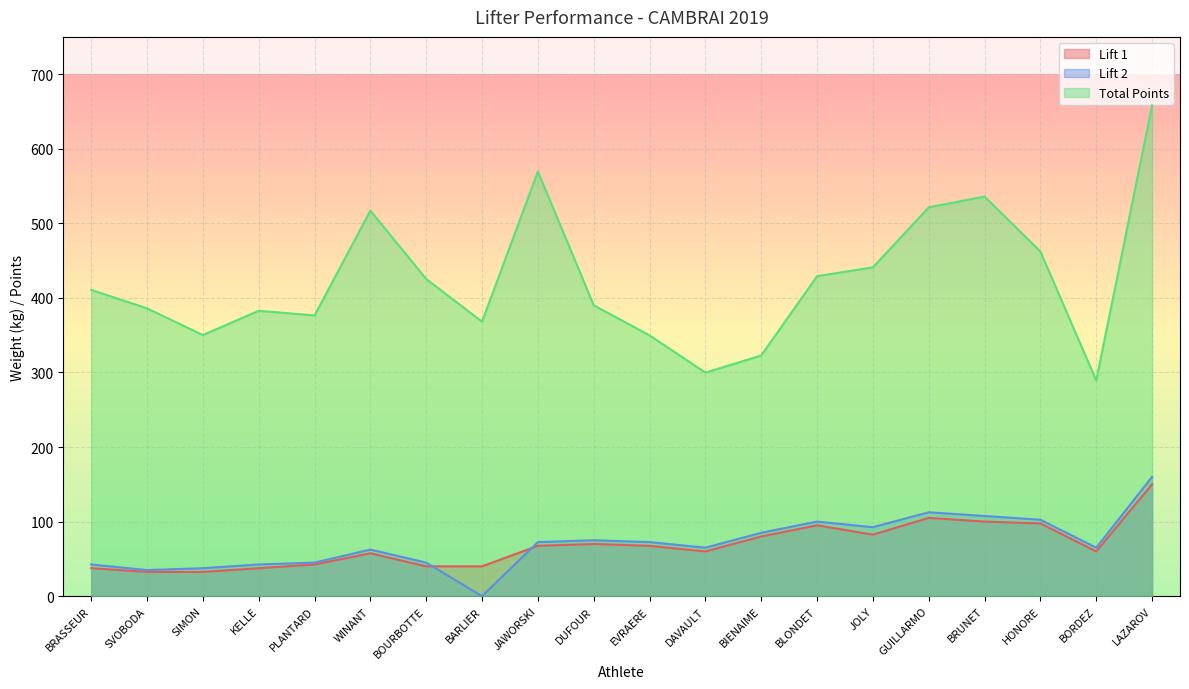

At which category does Lift 2 reach its first local peak?

WINANT